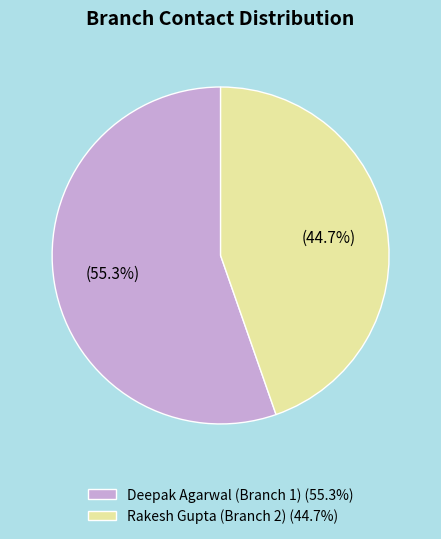

Rank the categories by value from highest to lowest.

Deepak Agarwal (Branch 1), Rakesh Gupta (Branch 2)